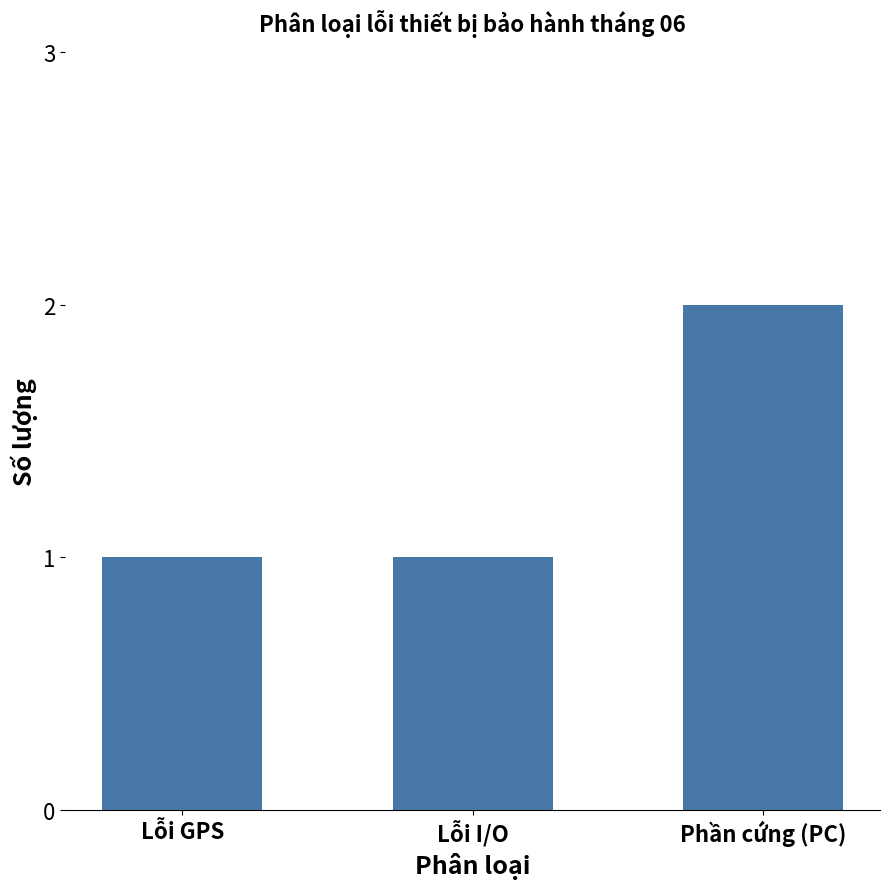

The chart shows a value of 1 at Phần cứng (PC). True or false?

False